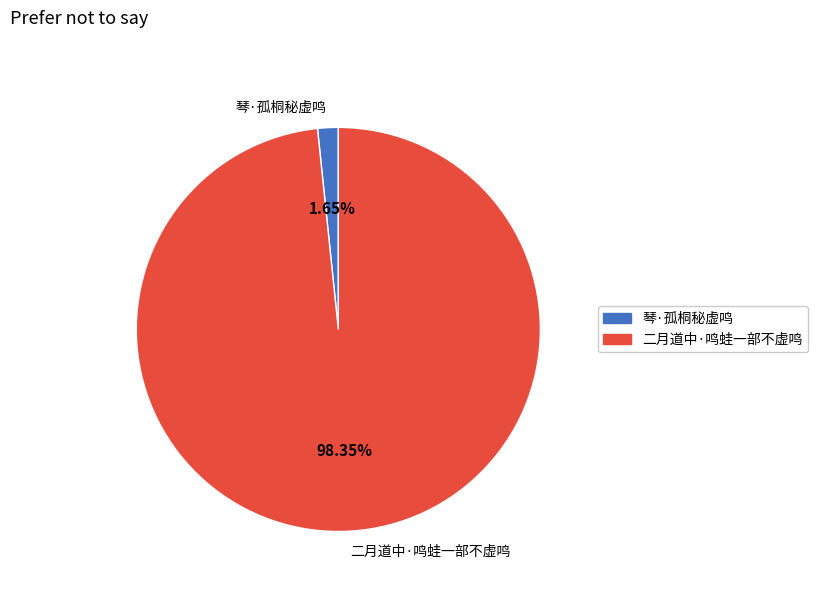

To the nearest percent, what percentage of the pie is 琴·孤桐秘虚鸣?

2%